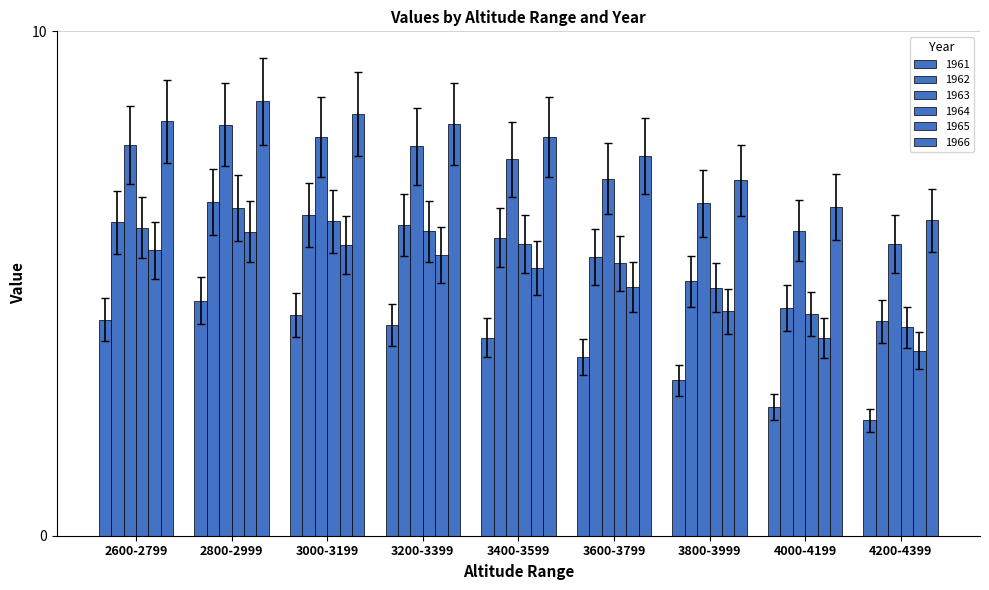

What is the difference between the 1966 values at 3000-3199 and 3800-3999?

1.4